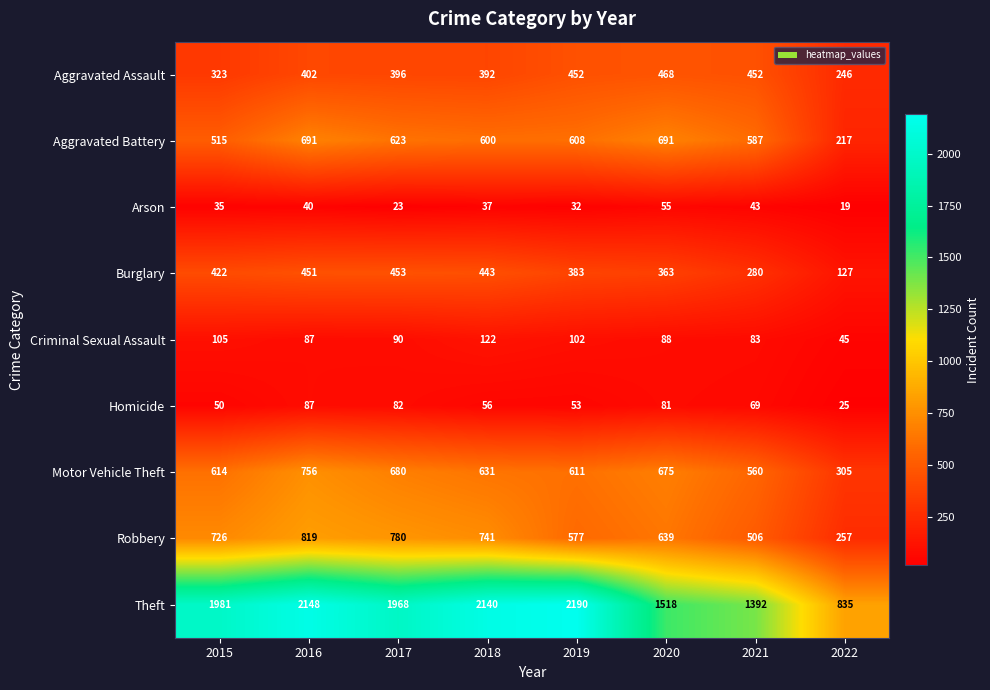

Rank the categories by Arson value from lowest to highest.

2022, 2017, 2019, 2015, 2018, 2016, 2021, 2020